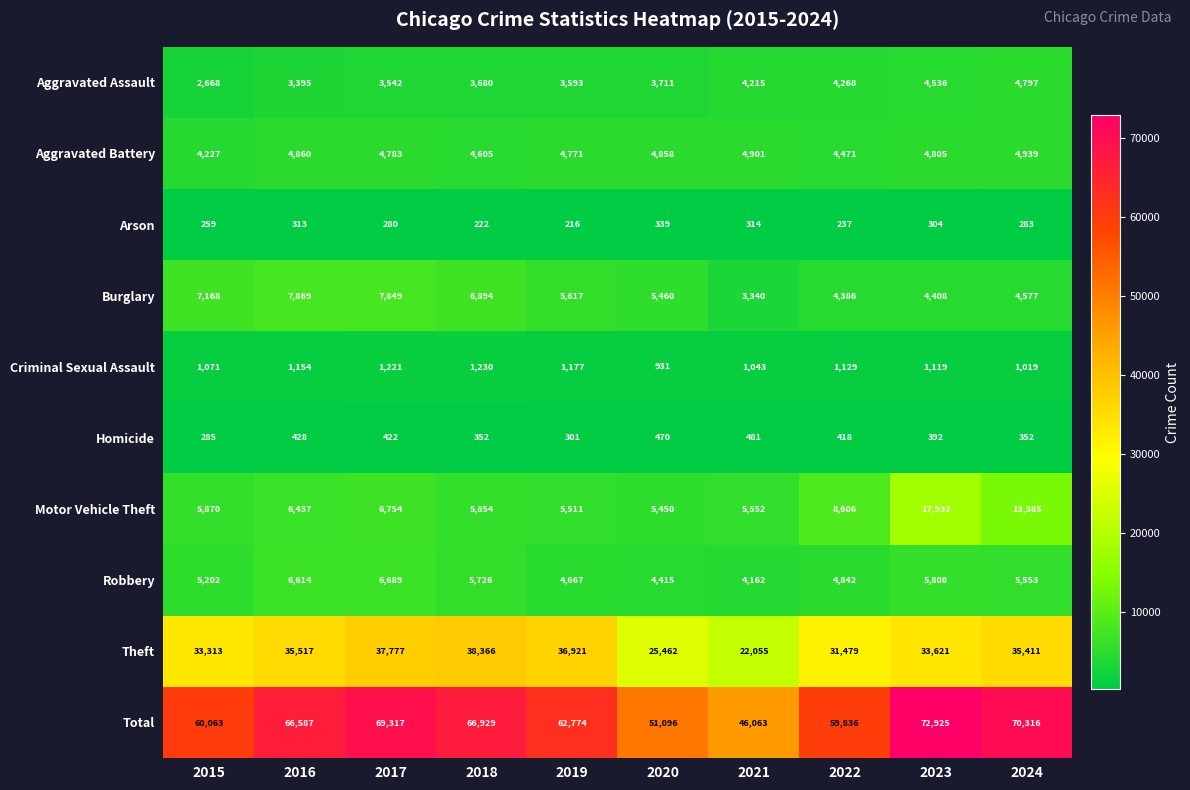

At which category does the chart reach its peak across all series?

2023